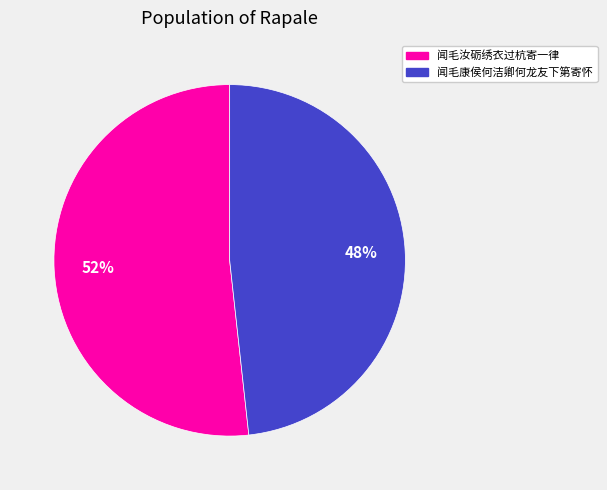

Is there a majority slice in this chart?

Yes